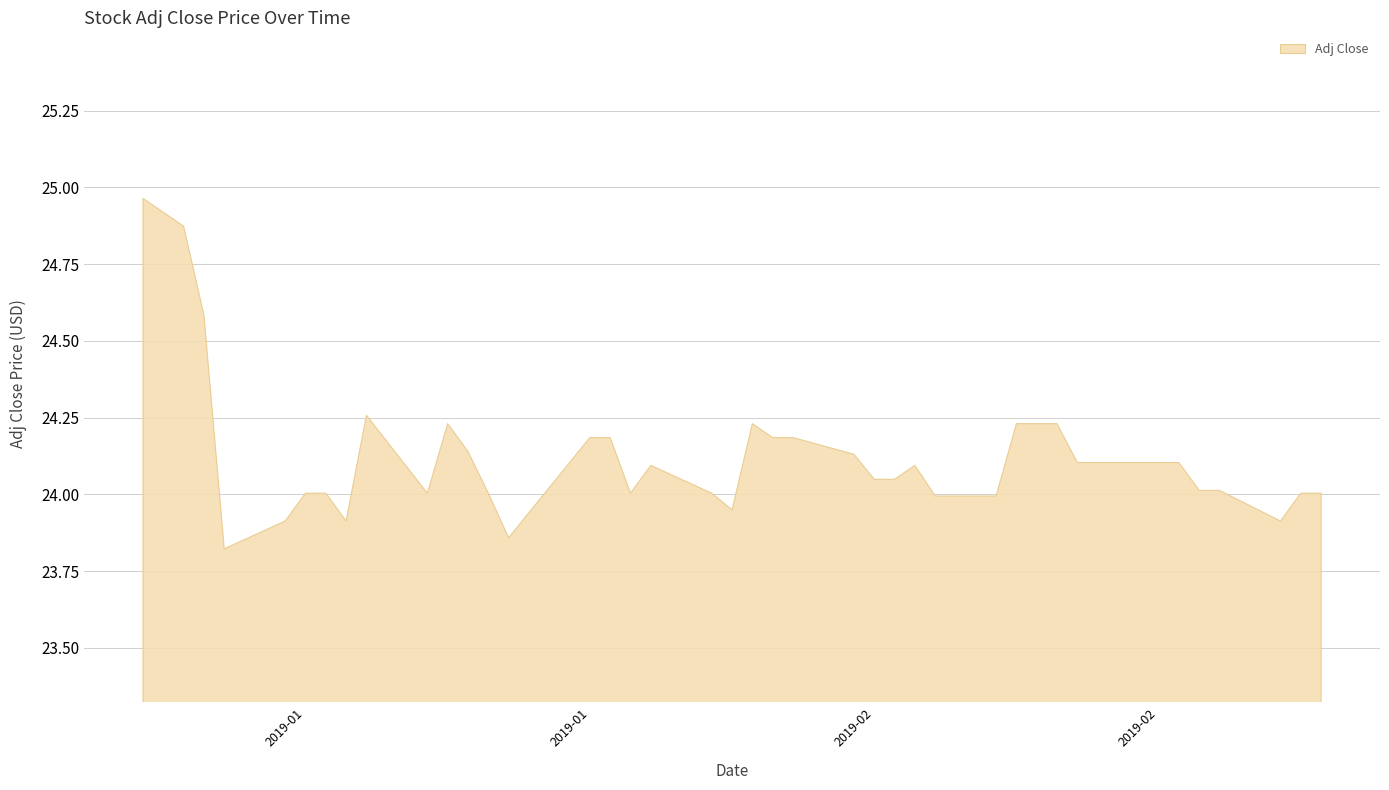

True or false: the data shows 38.9 at 2019-02-12.

False